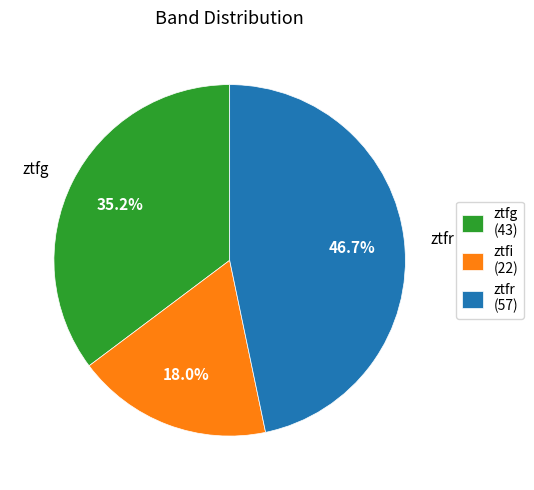

Is there a majority slice in this chart?

No